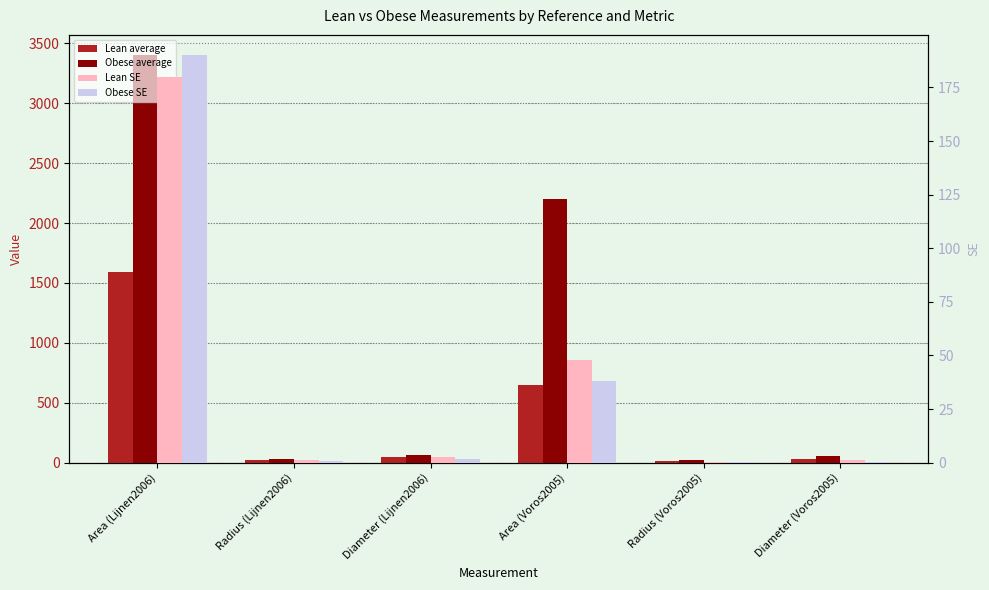

What is the label of the 6th bar from the right?

Area (Lijnen2006)